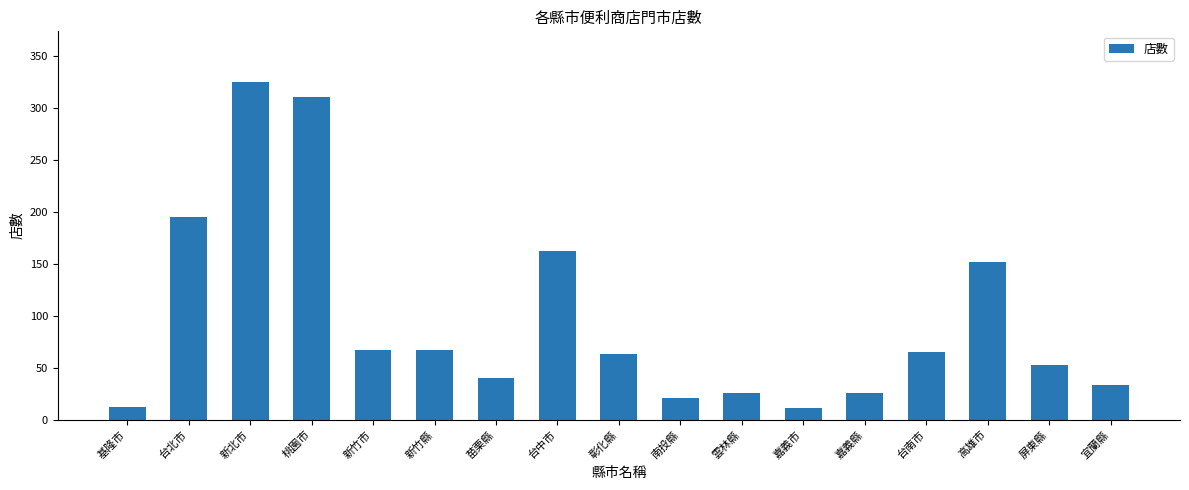

What is the value of the 5th bar from the left?

67